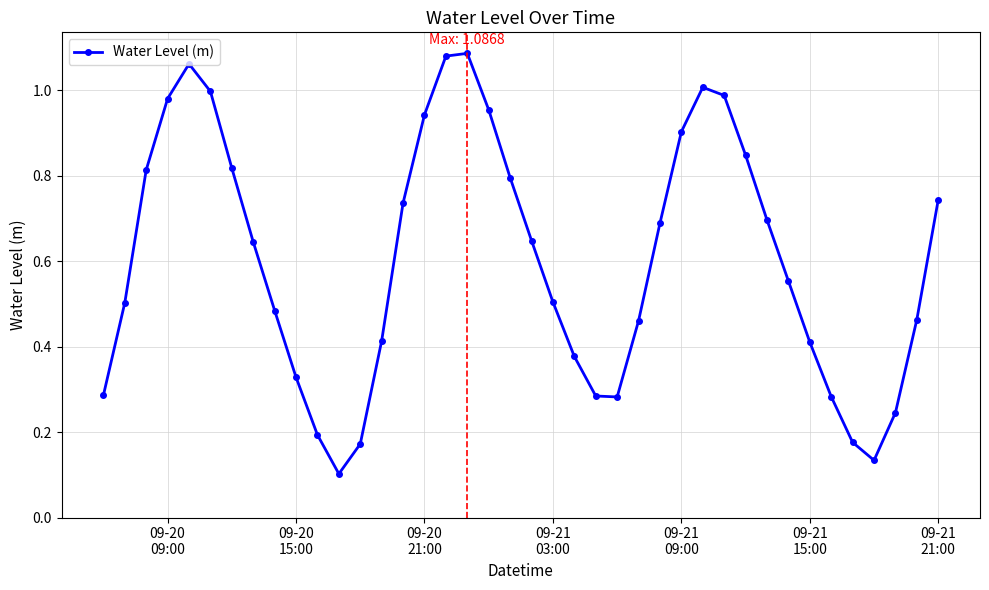

What is the sum of all values?

24.1